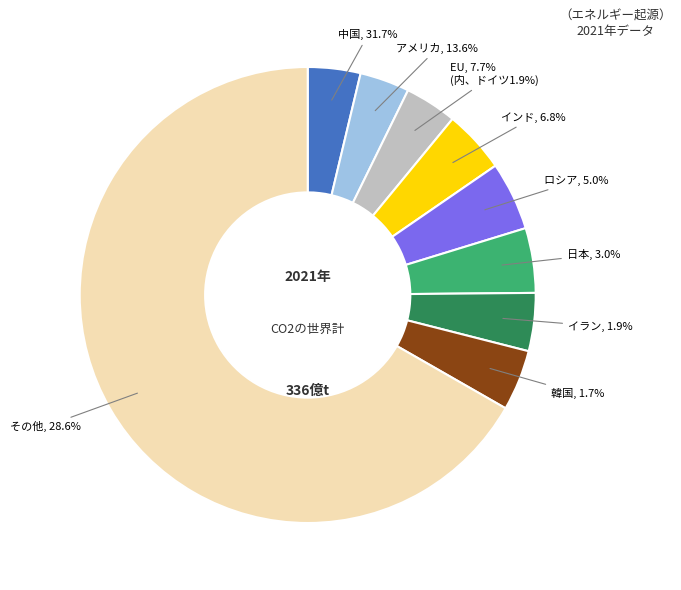

What portion of the pie excludes 8?

95.8%